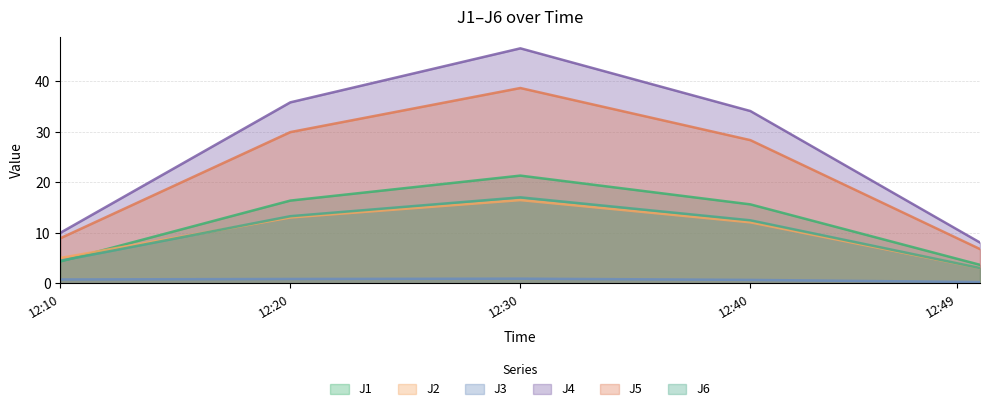

What are all the series names shown in the legend?

J1, J2, J3, J4, J5, J6